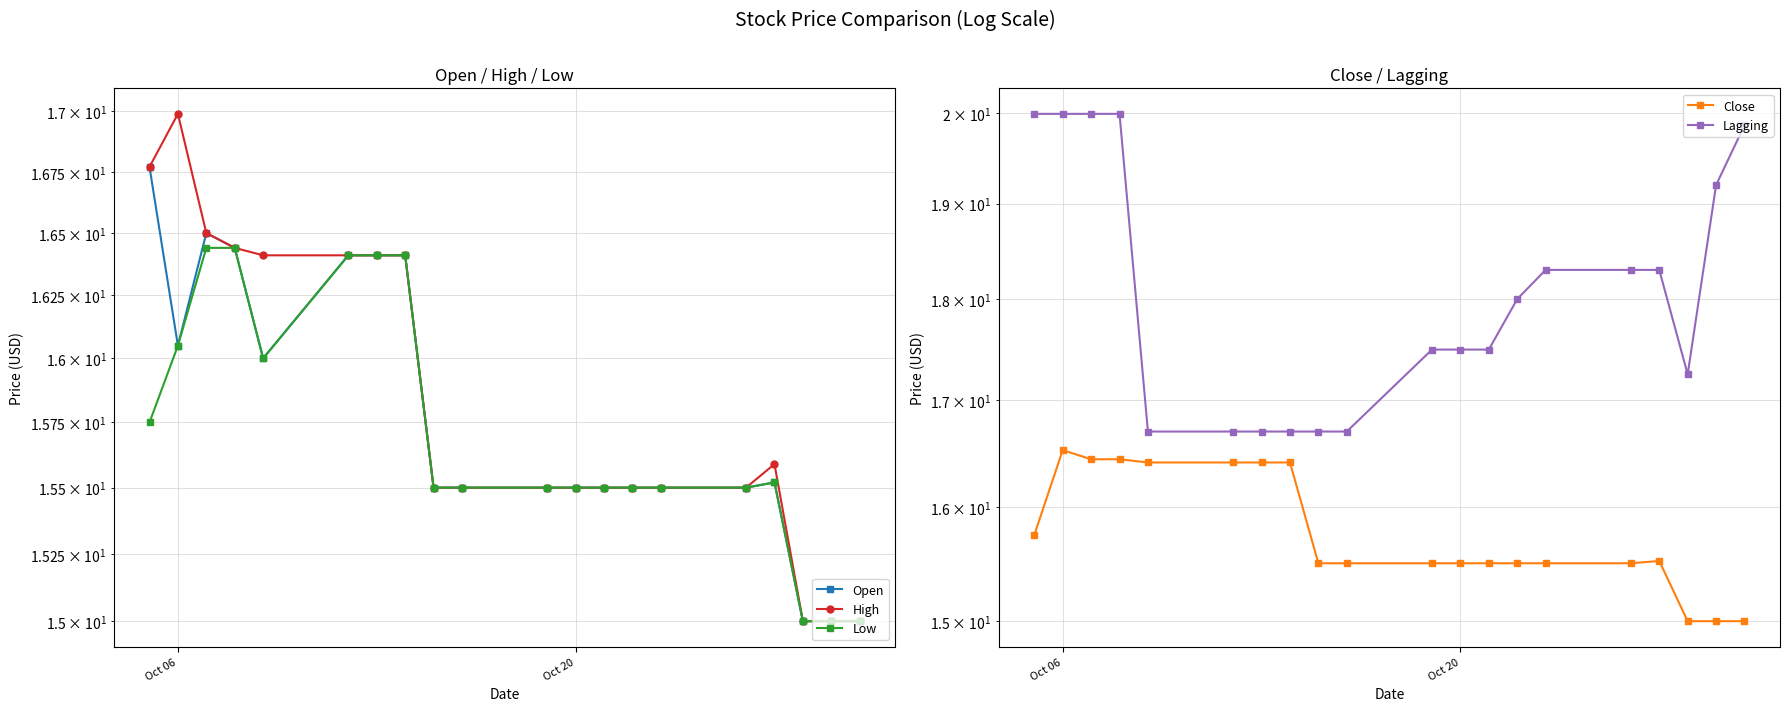

True or false: Close has more than 0 points higher than both neighbors.

True